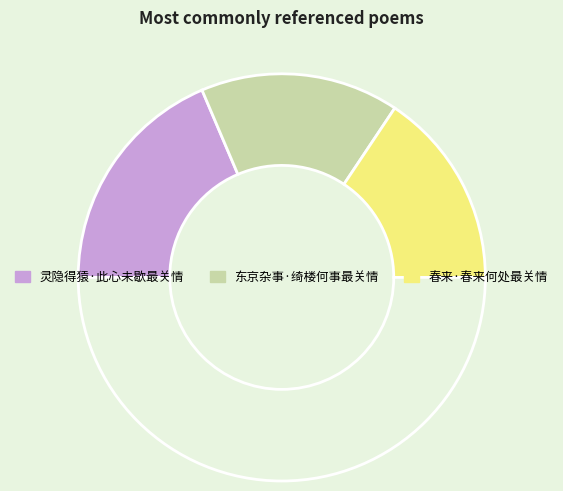

Rank the categories by value from highest to lowest.

灵隐得猿·此心未歇最关情, 东京杂事·绮楼何事最关情, 春来·春来何处最关情